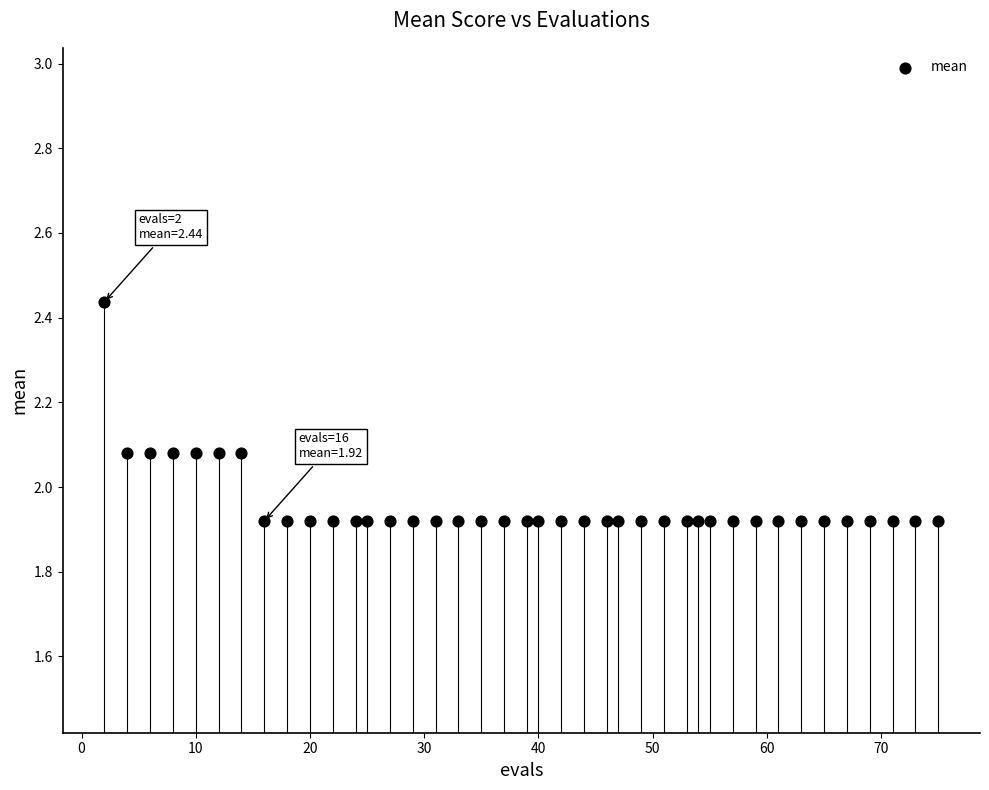

What is the range of Y values (max minus min)?

0.5